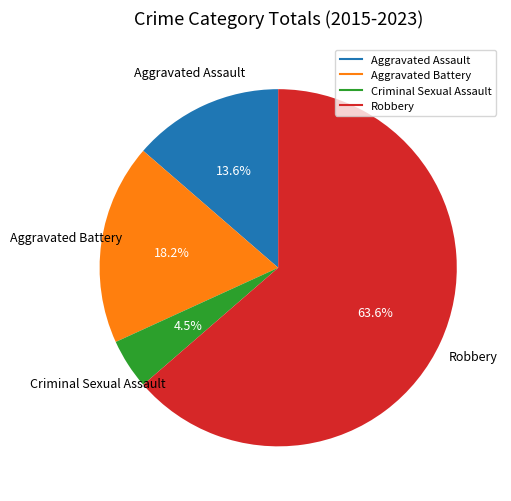

Rank the categories by value from highest to lowest.

Robbery, Aggravated Battery, Aggravated Assault, Criminal Sexual Assault